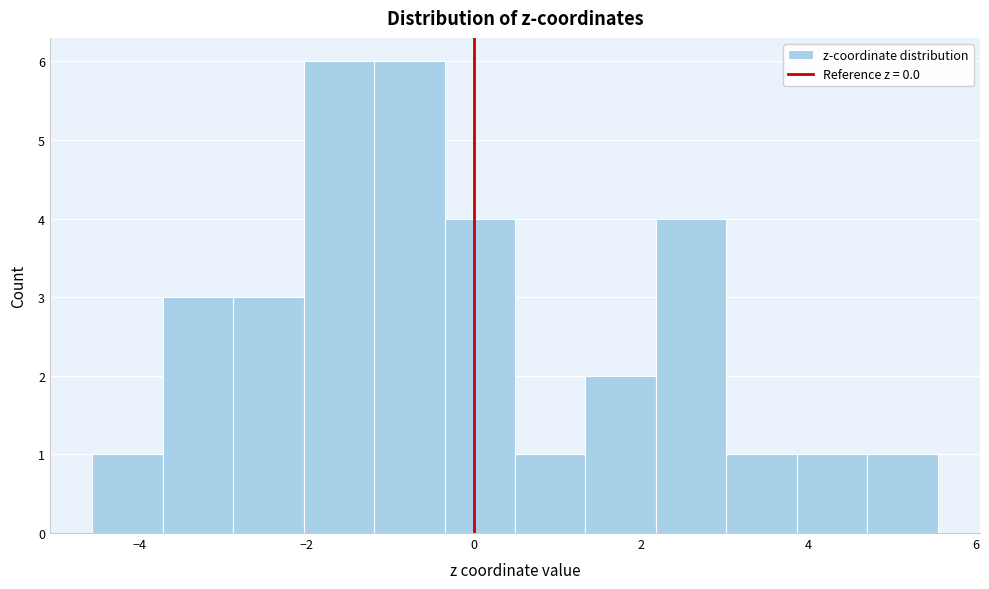

How tall is the bar that spans 4.8 to 5.6 on the x-axis? Neither the bar edges nor the heights are printed on the chart, so give them approximately, as read against the axes.

1